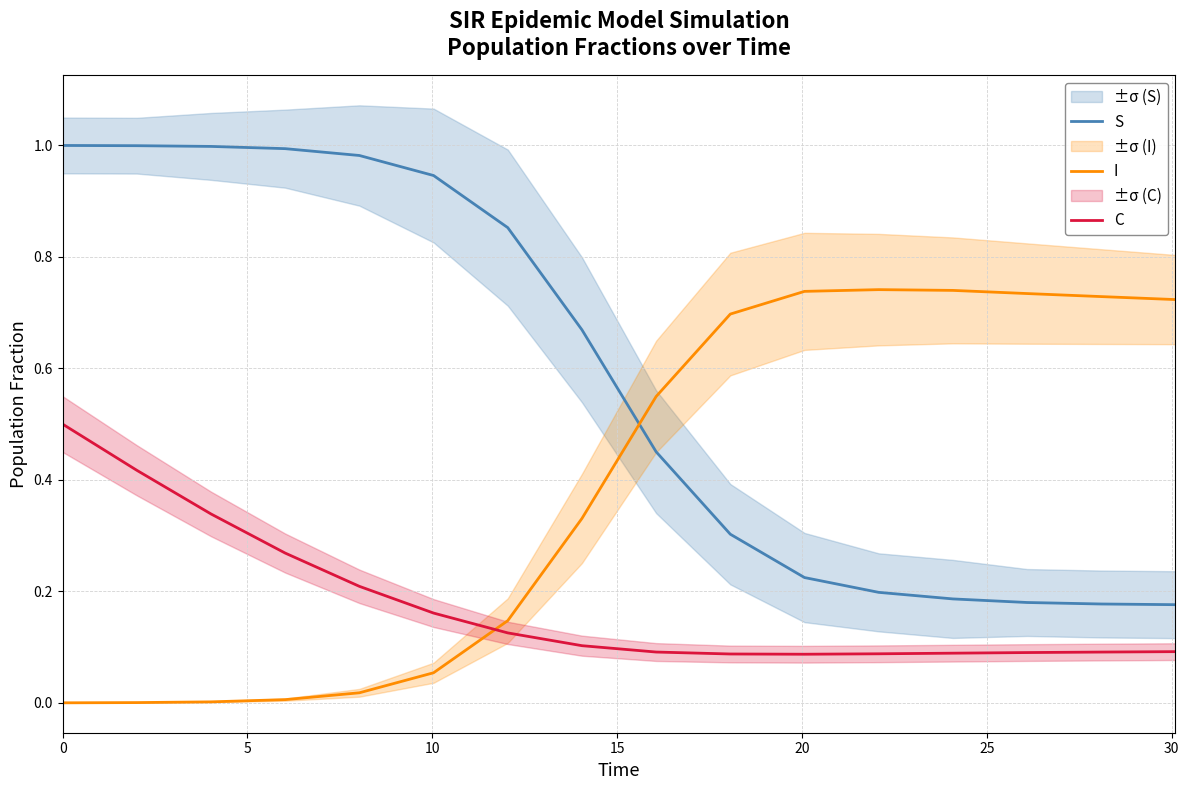

How many intersections are there between S and I?

1